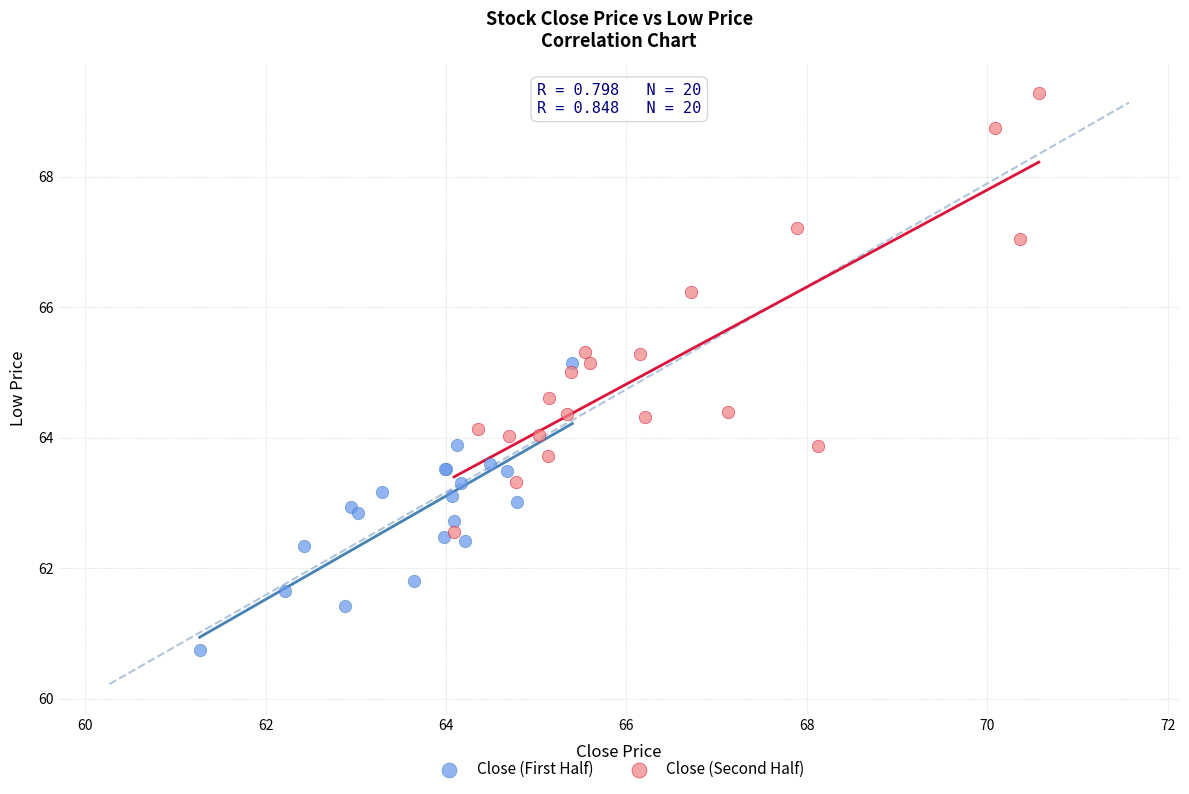

Which series contains the highest Y value?

Close (Second Half)